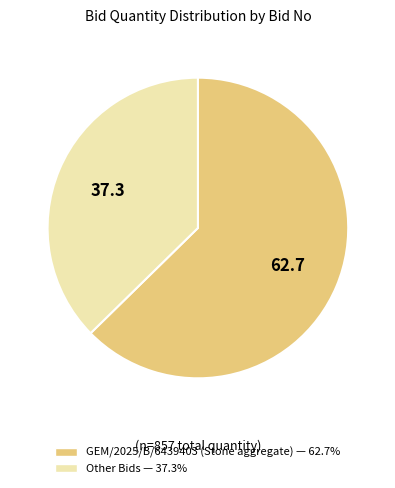

Is there any slice that represents more than half of the pie?

Yes